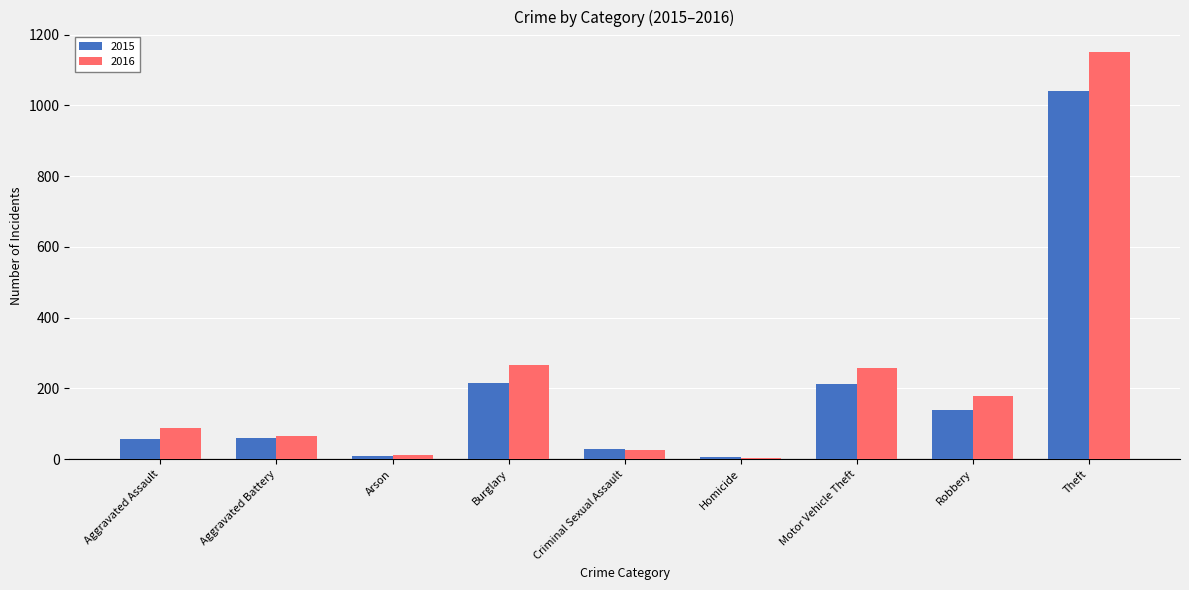

True or false: 2015 has a value of 53 at Motor Vehicle Theft.

False